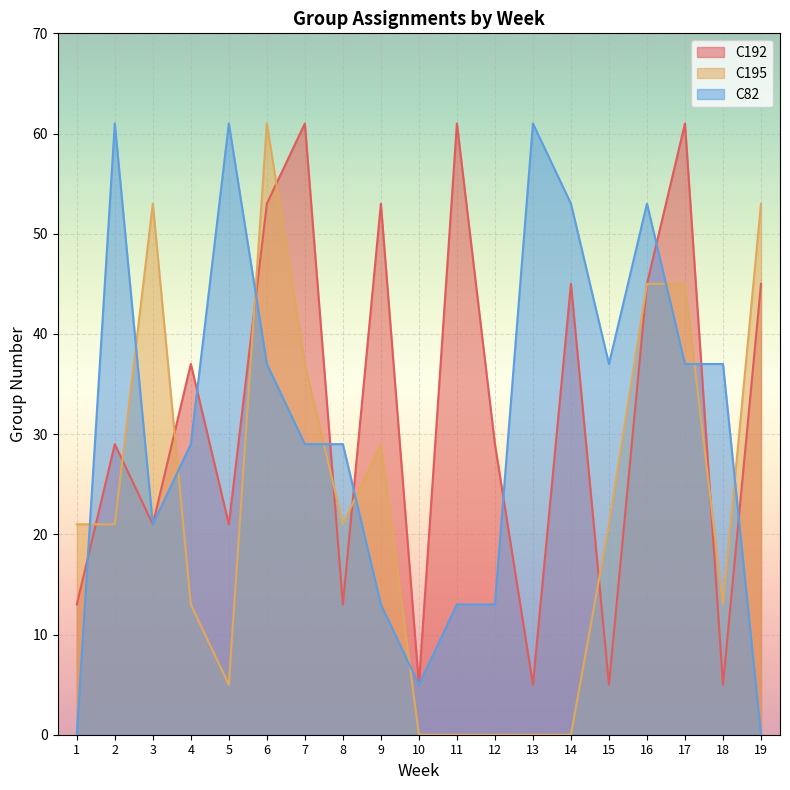

Where is the first local minimum for C82?

3